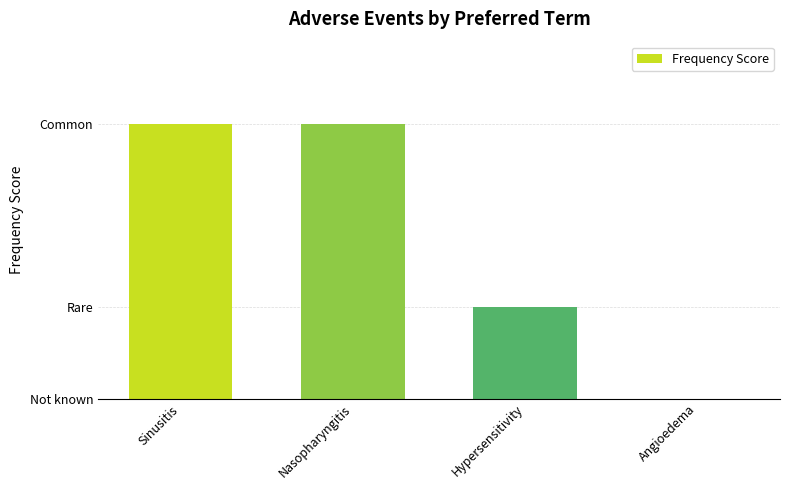

Reading left to right, list all the values displayed in this chart.

3	3	1	0